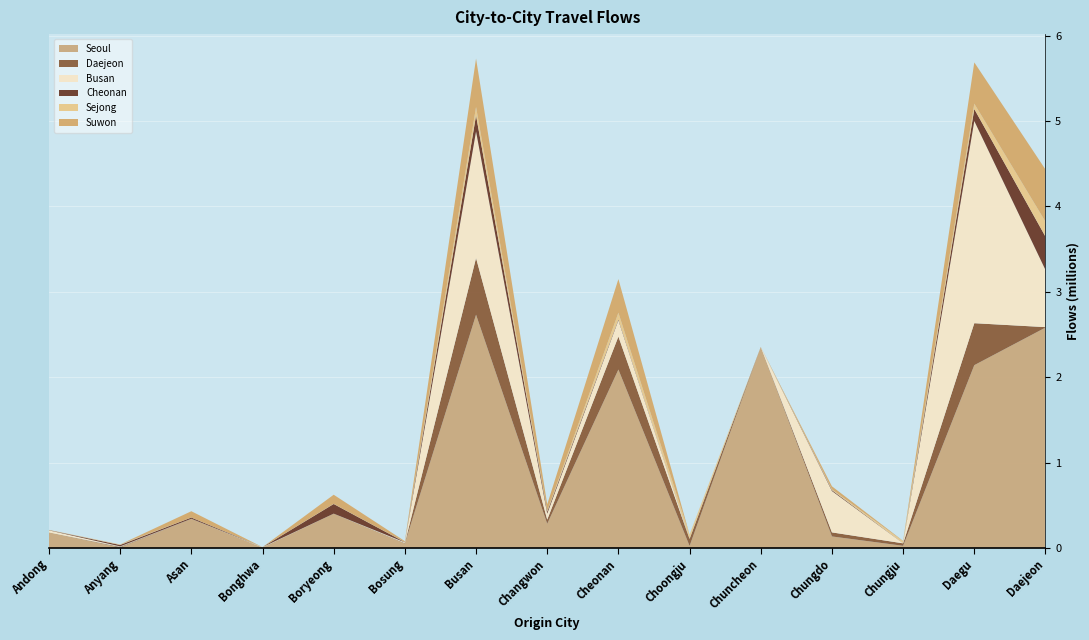

Reading right to left, transcribe all the data shown in this chart.

Seoul: Daejeon=2580989	Daegu=2140840	Chungju=24645	Chungdo=134227	Chuncheon=2354526	Choongju=23088	Cheonan=2089458	Changwon=282963	Busan=2731831	Bosung=52975	Boryeong=401411	Bonghwa=5407	Asan=341272	Anyang=5410	Andong=182175
Daejeon: Daejeon=5389	Daegu=491575	Chungju=28936	Chungdo=47564	Chuncheon=122	Choongju=80900	Cheonan=386475	Changwon=48160	Busan=664286	Bosung=3653	Boryeong=0	Bonghwa=0	Asan=257	Anyang=6625	Andong=0
Busan: Daejeon=670341	Daegu=2368314	Chungju=461	Chungdo=484369	Chuncheon=593	Choongju=147	Cheonan=191268	Changwon=69743	Busan=1482414	Bosung=8414	Boryeong=0	Bonghwa=3986	Asan=0	Anyang=5892	Andong=23356
Cheonan: Daejeon=389769	Daegu=140417	Chungju=1177	Chungdo=10359	Chuncheon=25	Choongju=2313	Cheonan=10029	Changwon=22940	Busan=187399	Bosung=1661	Boryeong=113085	Bonghwa=0	Asan=14238	Anyang=16819	Andong=2157
Sejong: Daejeon=175179	Daegu=63032	Chungju=22717	Chungdo=8592	Chuncheon=0	Choongju=46595	Cheonan=77907	Changwon=9474	Busan=98973	Bosung=999	Boryeong=1224	Bonghwa=0	Asan=0	Anyang=5960	Andong=0
Suwon: Daejeon=611688	Daegu=483397	Chungju=4327	Chungdo=36518	Chuncheon=65	Choongju=2431	Cheonan=394033	Changwon=77512	Busan=567382	Bosung=11340	Boryeong=107211	Bonghwa=0	Asan=73993	Anyang=169	Andong=3350